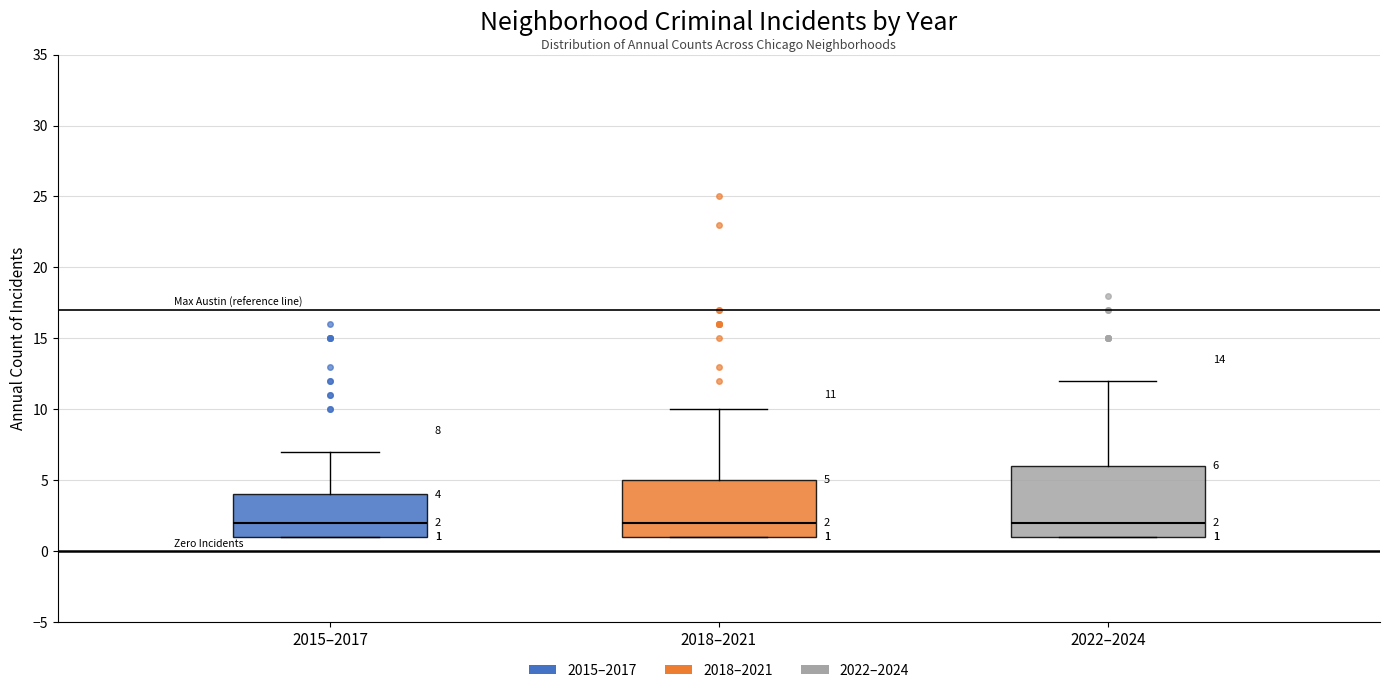

Comparing the boxes themselves (not the whiskers), which one is the tallest?

2022–2024